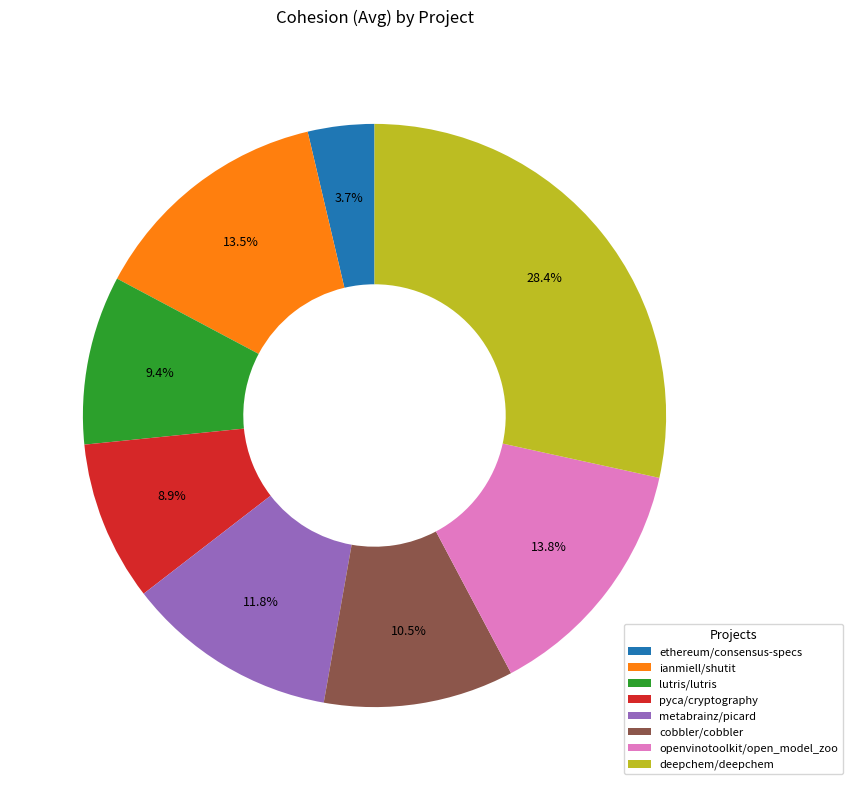

How much of the chart is everything except cobbler/cobbler?

89.5%